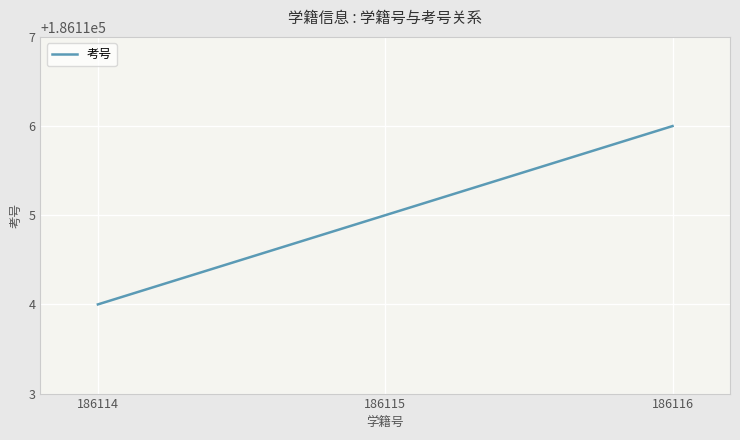

Does the chart have visible grid lines?

Yes